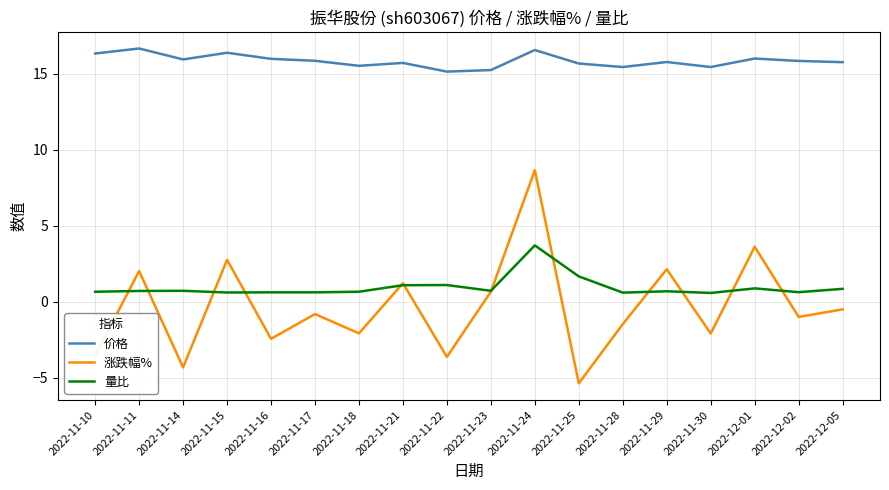

Which series has the largest range (max minus min)?

涨跌幅%